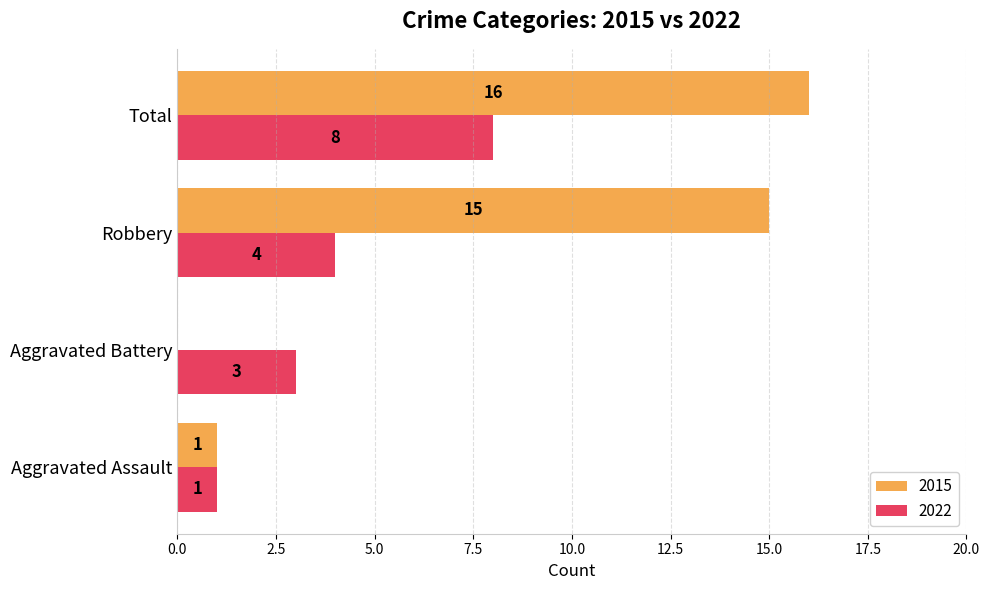

Between Robbery and Total, which series saw the biggest shift?

2022